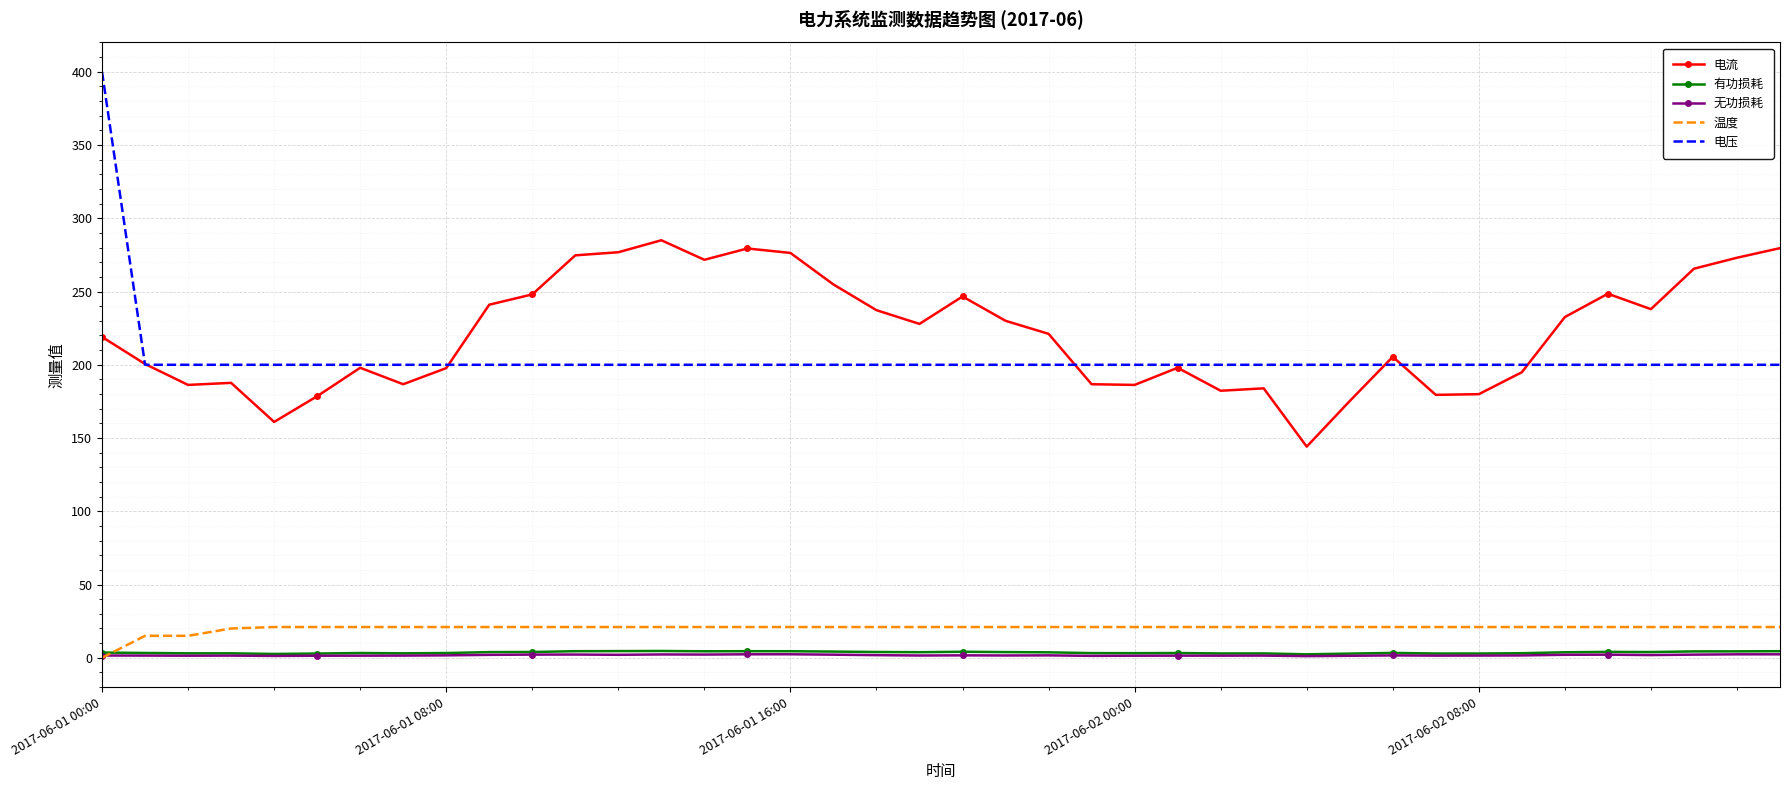

Which series has the widest spread of values?

电压